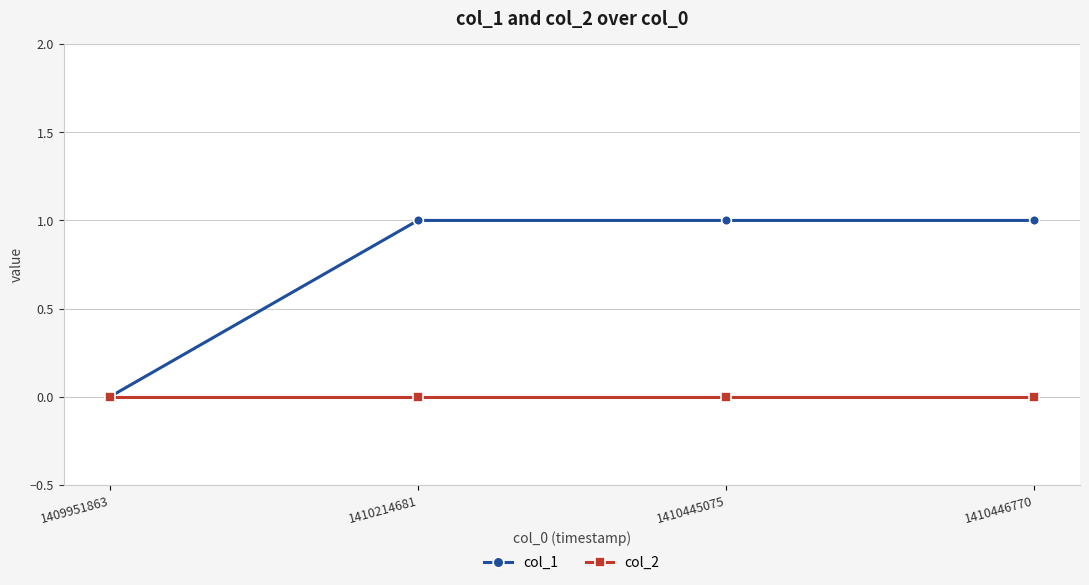

Read the col_1 value at 1410445075.

1